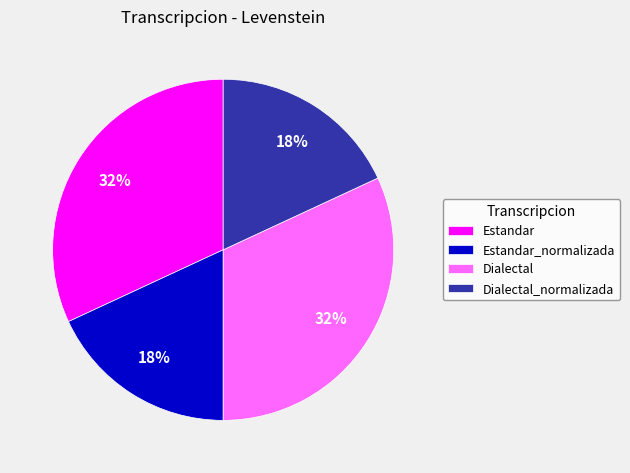

Is there a majority slice in this chart?

No